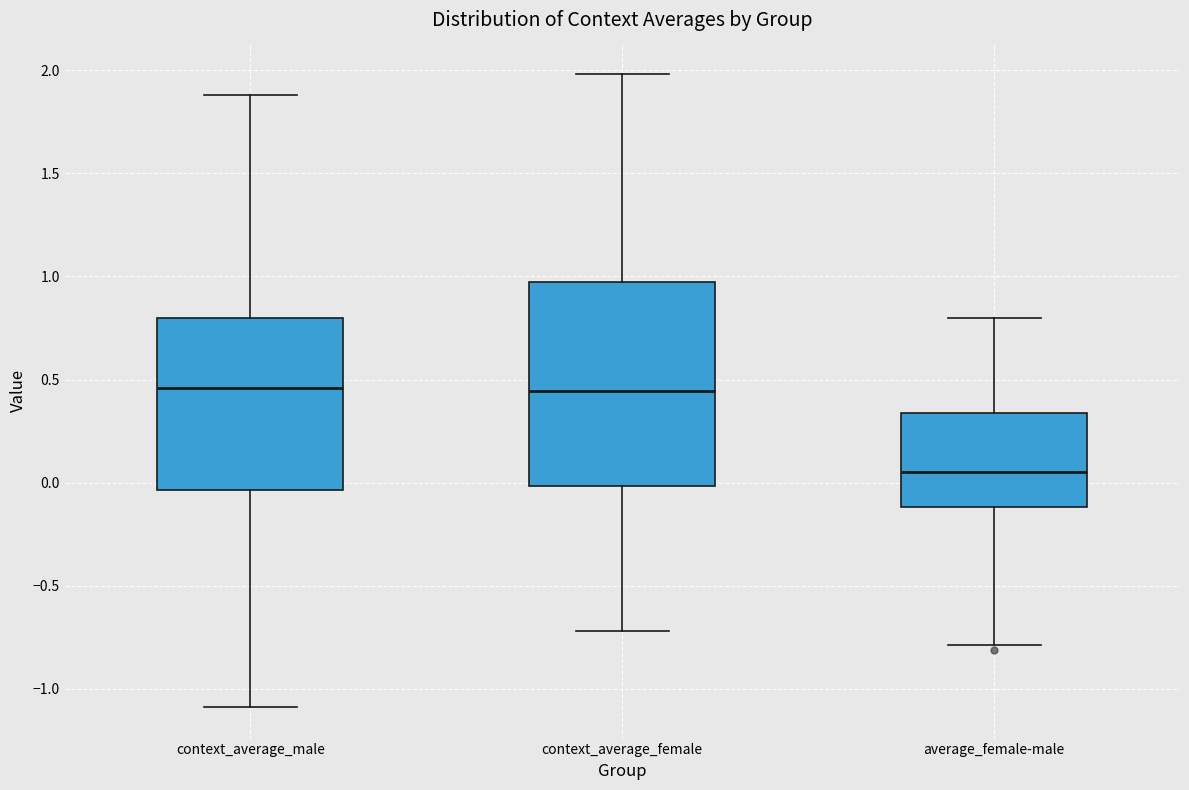

Which box is the tallest, from its lower edge to its upper edge?

context_average_female